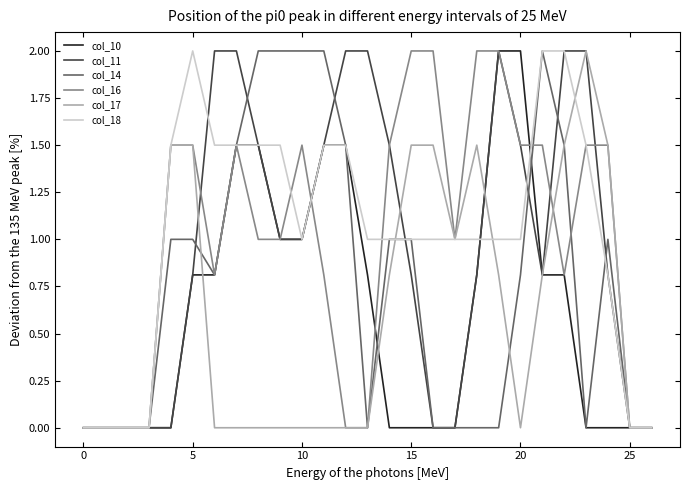

What is the maximum value shown in the chart?

2.0